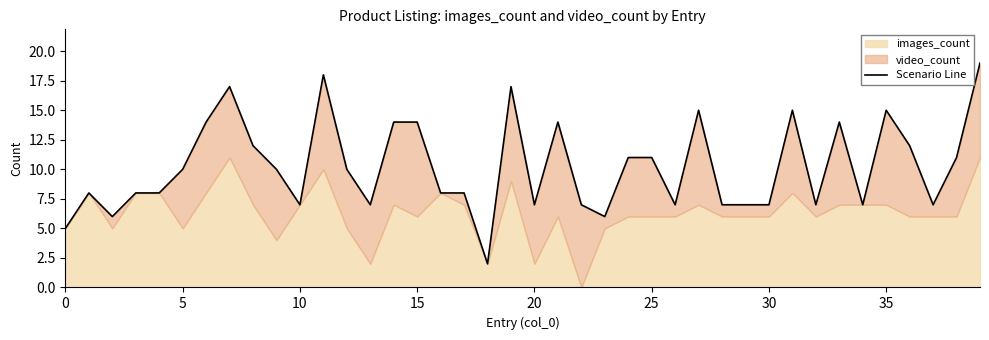

True or false: the data has more than 2 interior local peaks.

True